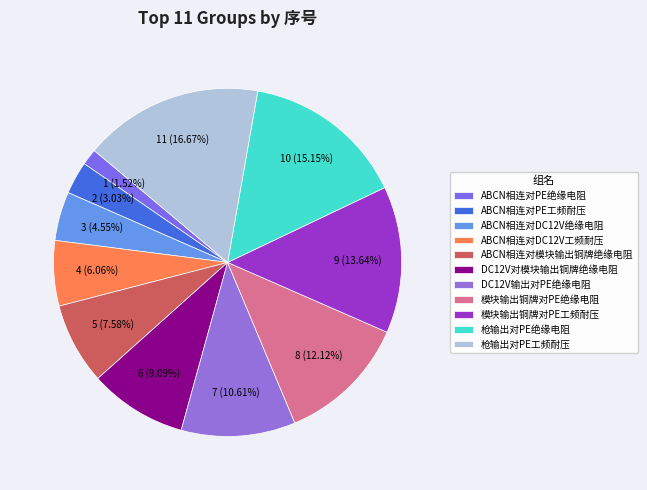

Is it true that 模块输出铜牌对PE绝缘电阻 is 12% of the pie?

True